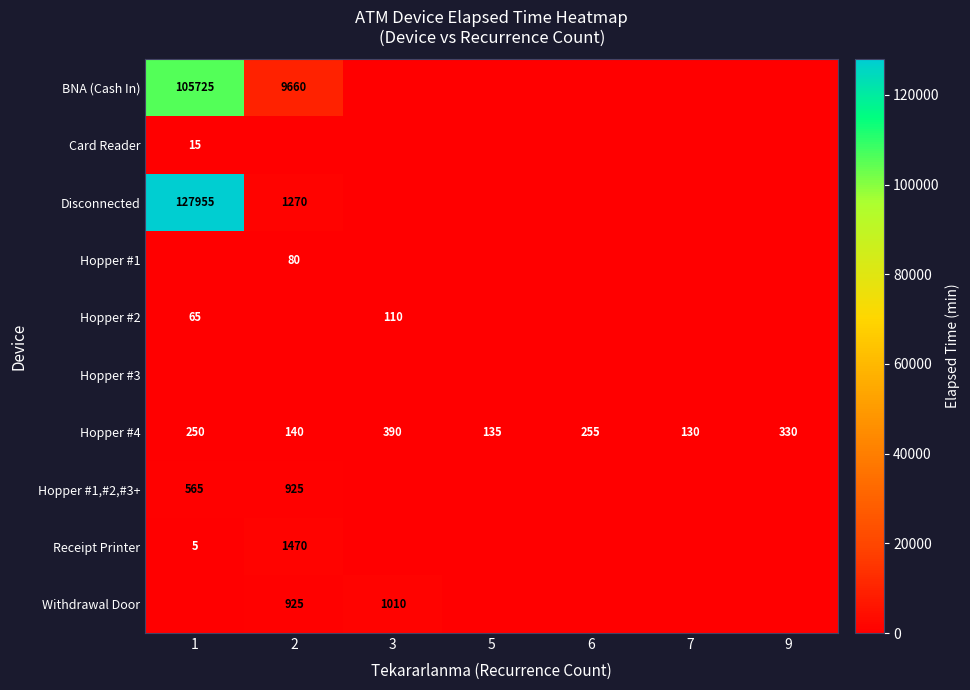

What is the spread (max minus min) of values at 7?

130